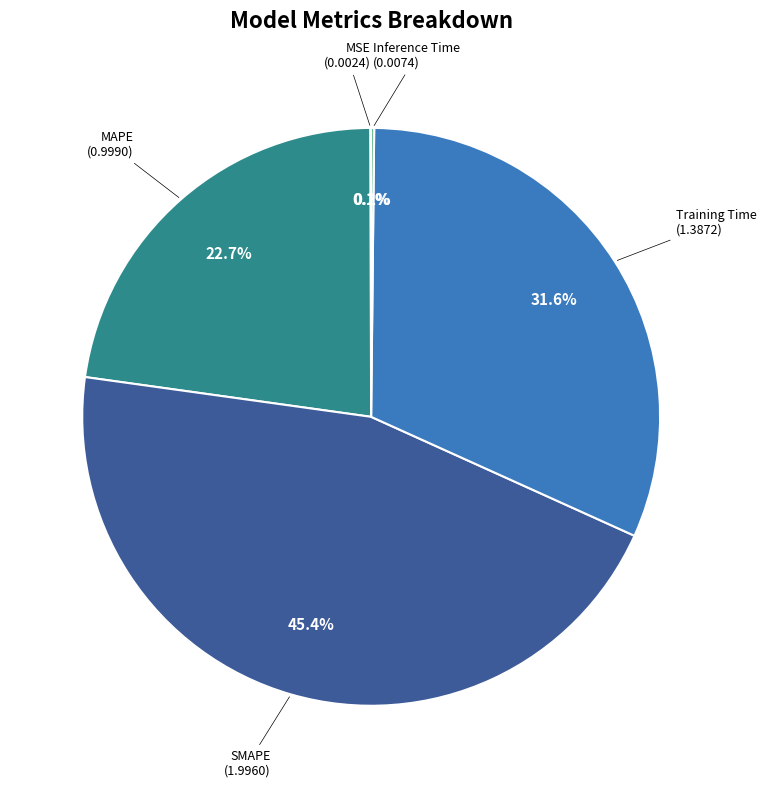

Which category has the biggest portion of the pie?

SMAPE